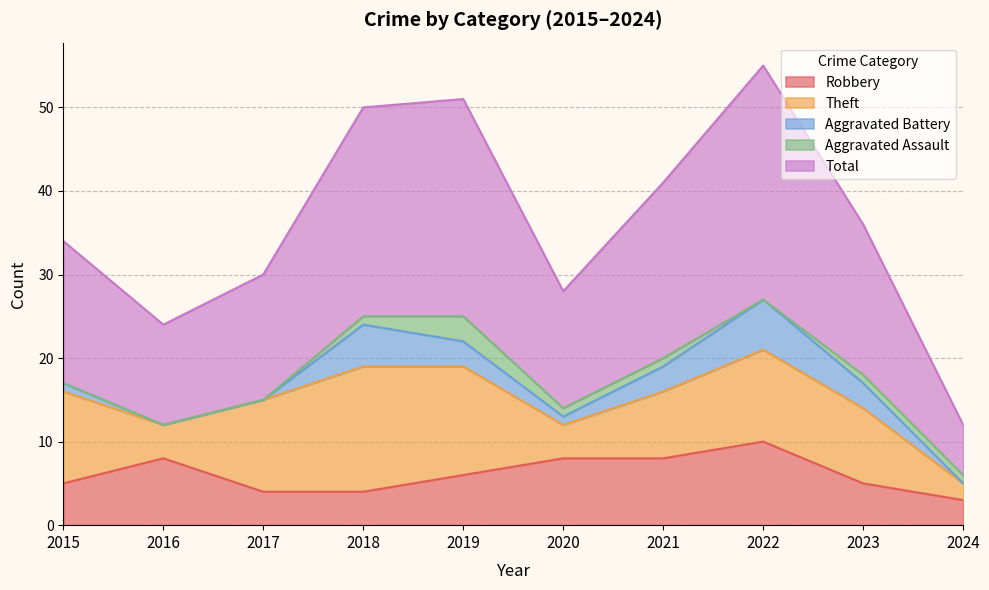

True or false: Aggravated Assault and Total cross at least once.

False